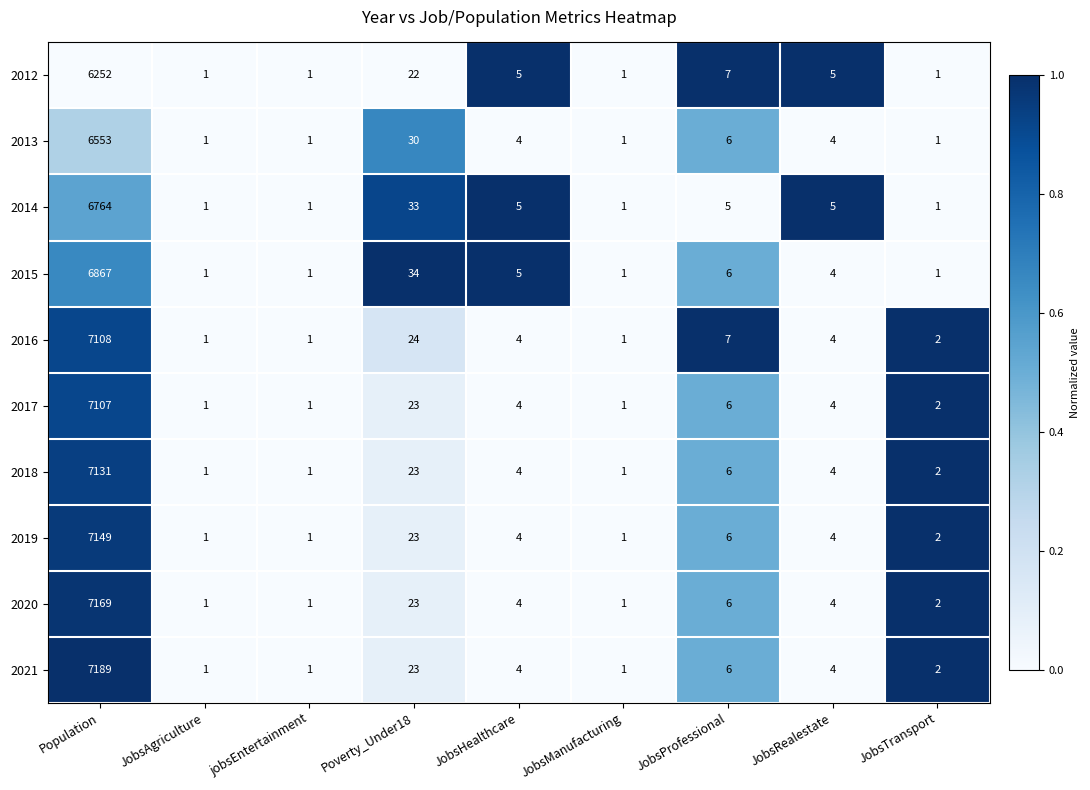

What is the greatest value displayed?

7189